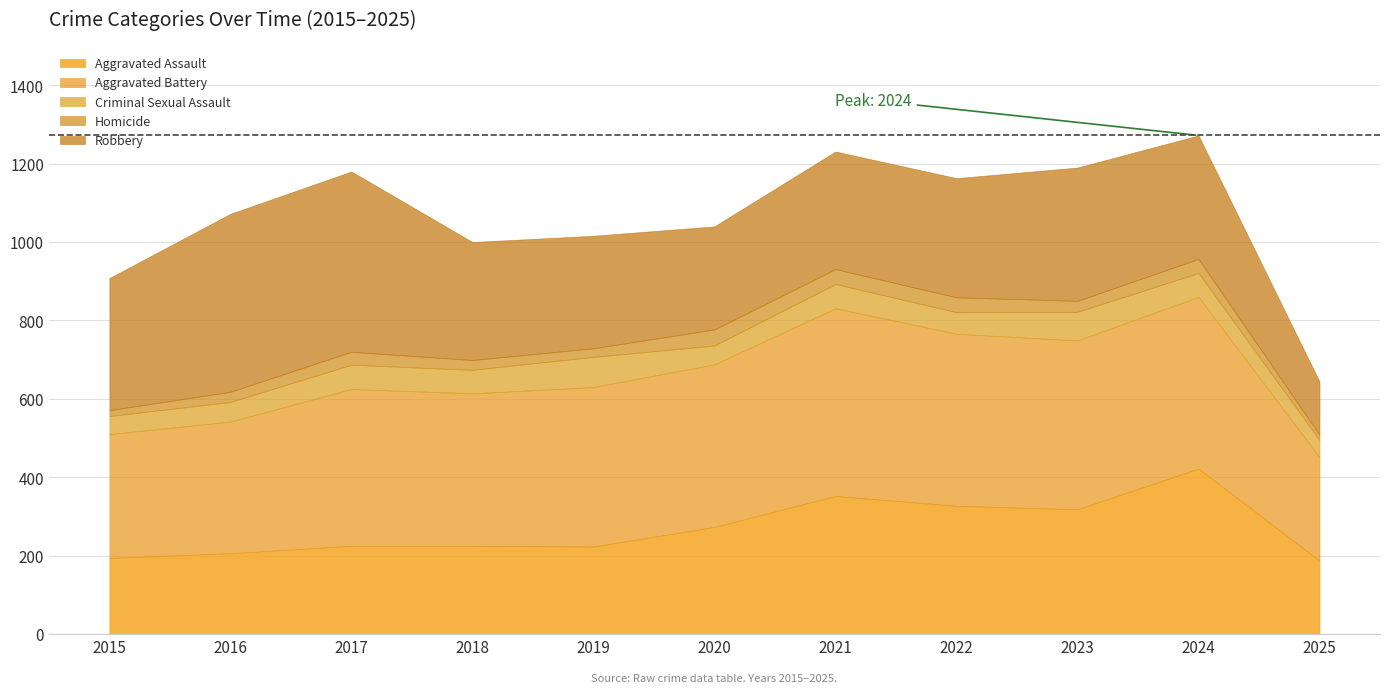

What is the difference between the maximum and minimum values in the Robbery series?

324